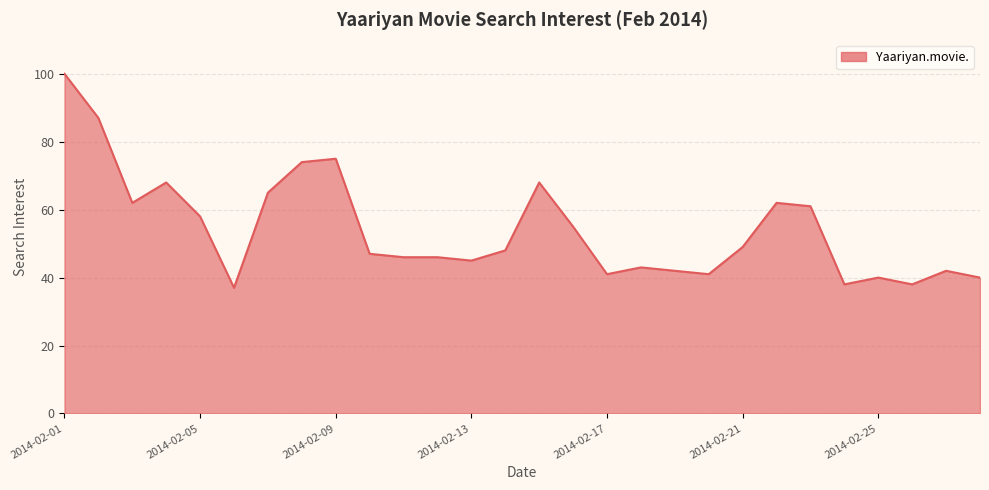

What is the minimum value shown in the chart?

37